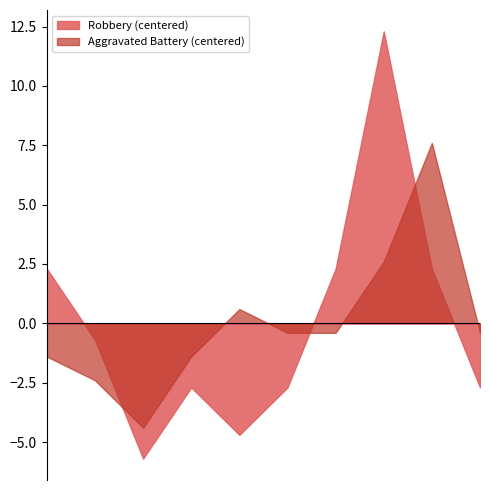

True or false: Aggravated Battery (centered) and Robbery (centered) cross at least once.

True